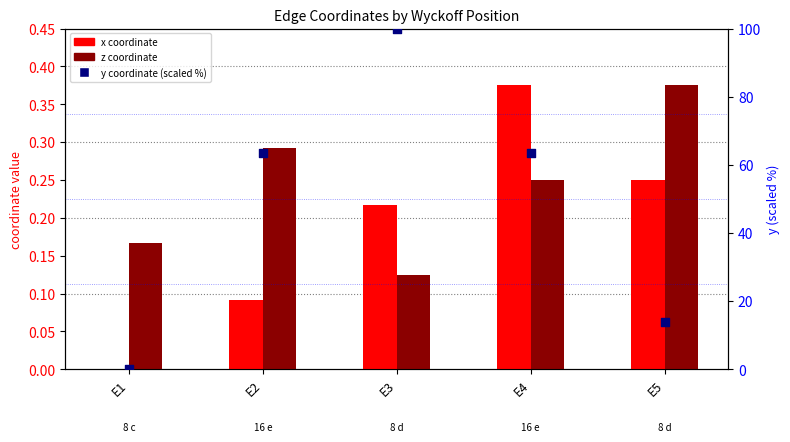

At which category is the sum across all series the highest?

E3